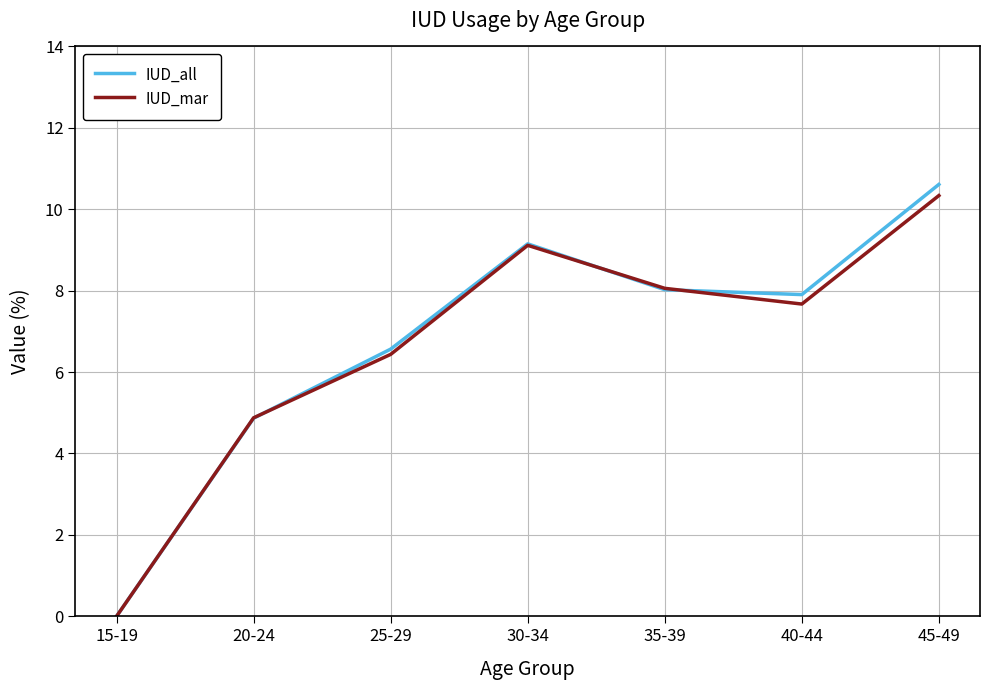

What is the difference between the maximum and second lowest values in the IUD_all series?

5.7